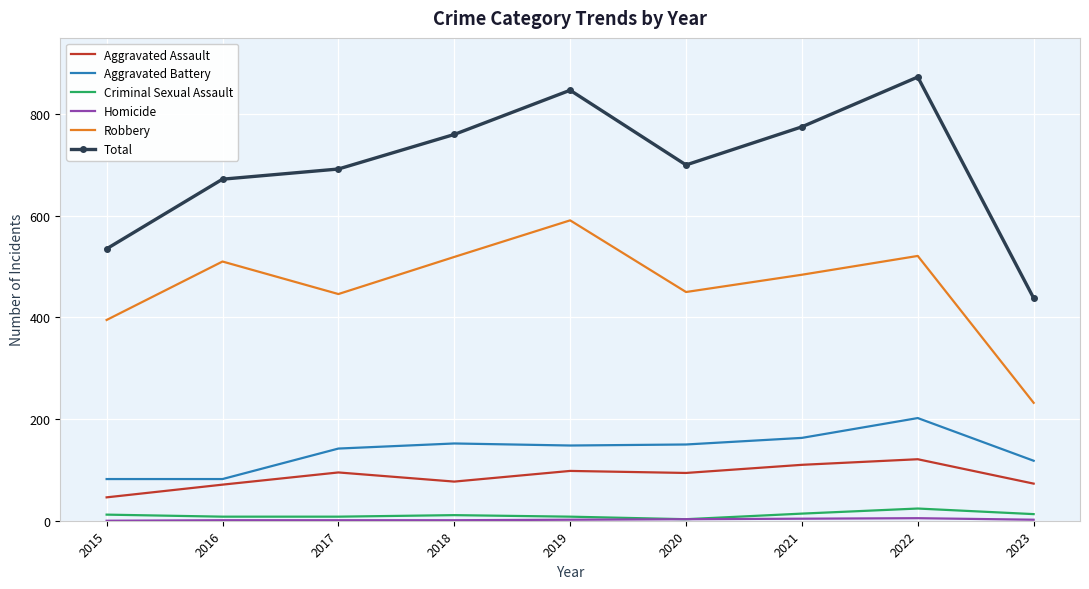

Is the value of Robbery at 2019 greater than the value of Total at 2018?

No